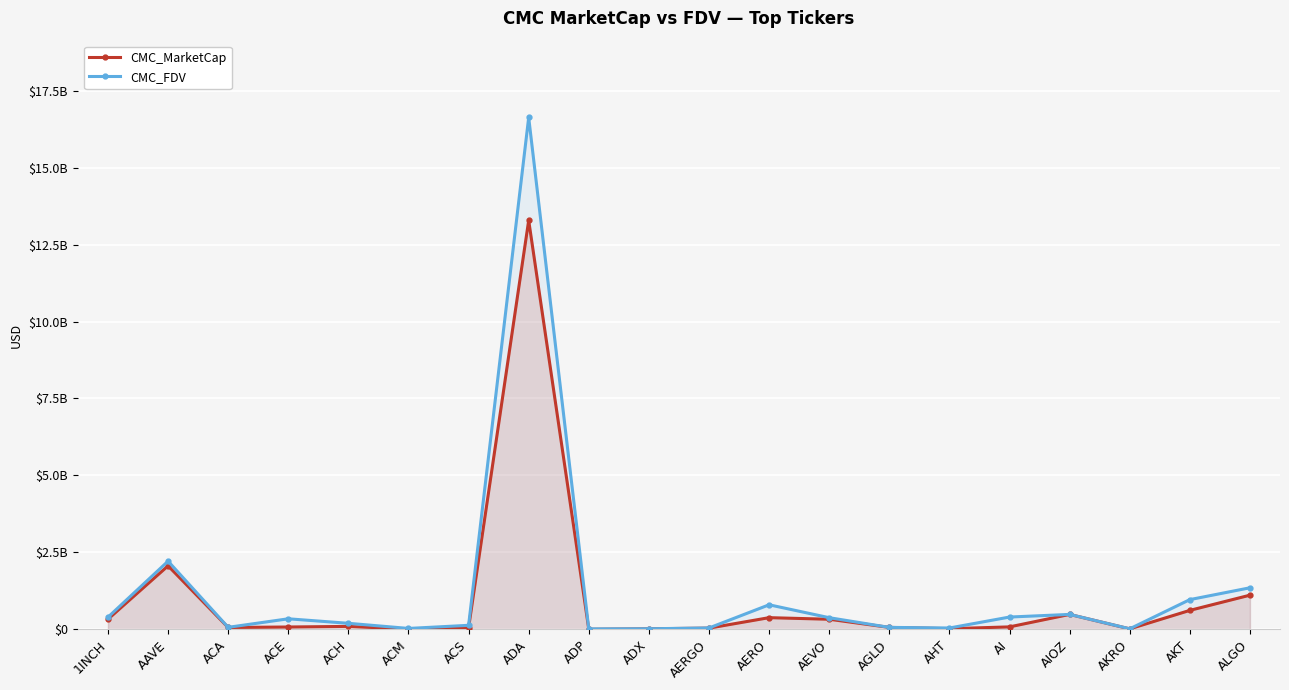

Where does the CMC_FDV series first go above 345881815?

1INCH